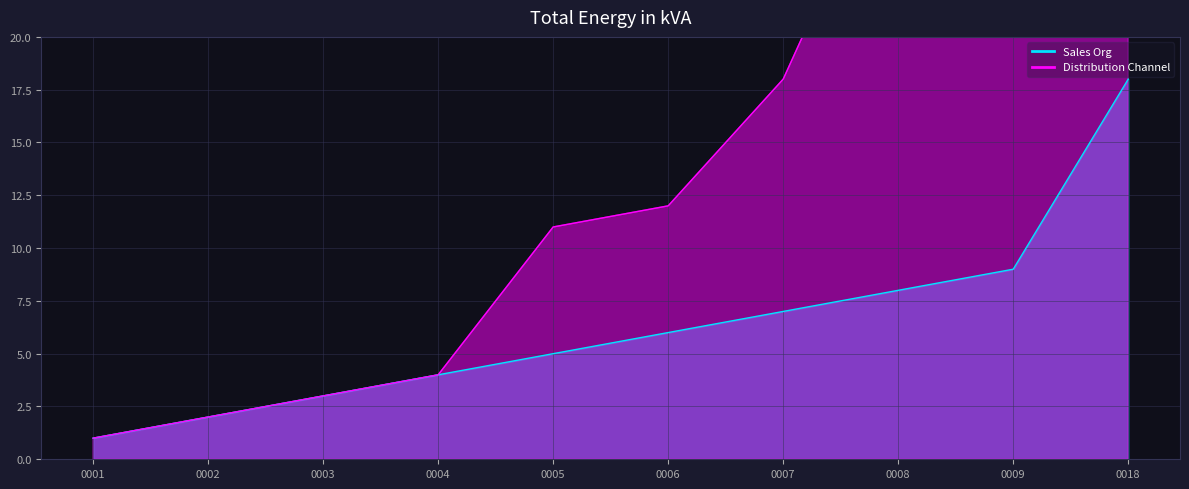

True or false: Distribution Channel and Sales Org cross at least once.

False